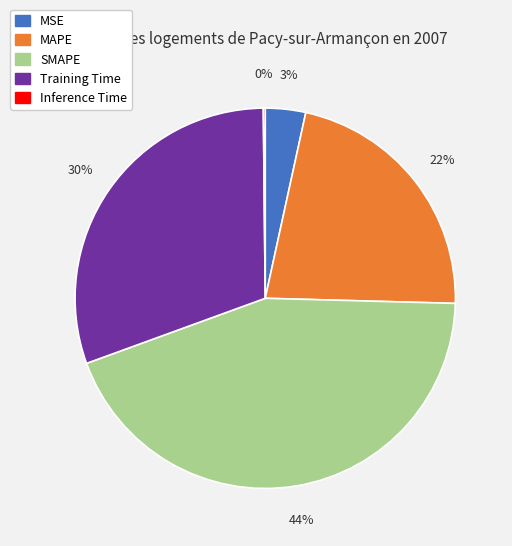

What is the largest slice in the pie chart?

SMAPE